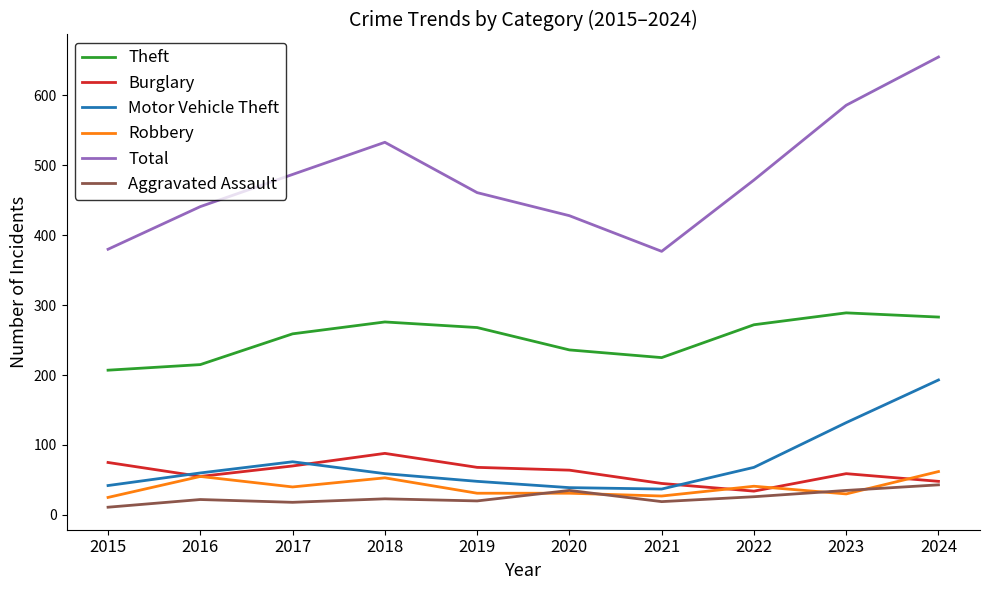

Which series has the largest range (max minus min)?

Total